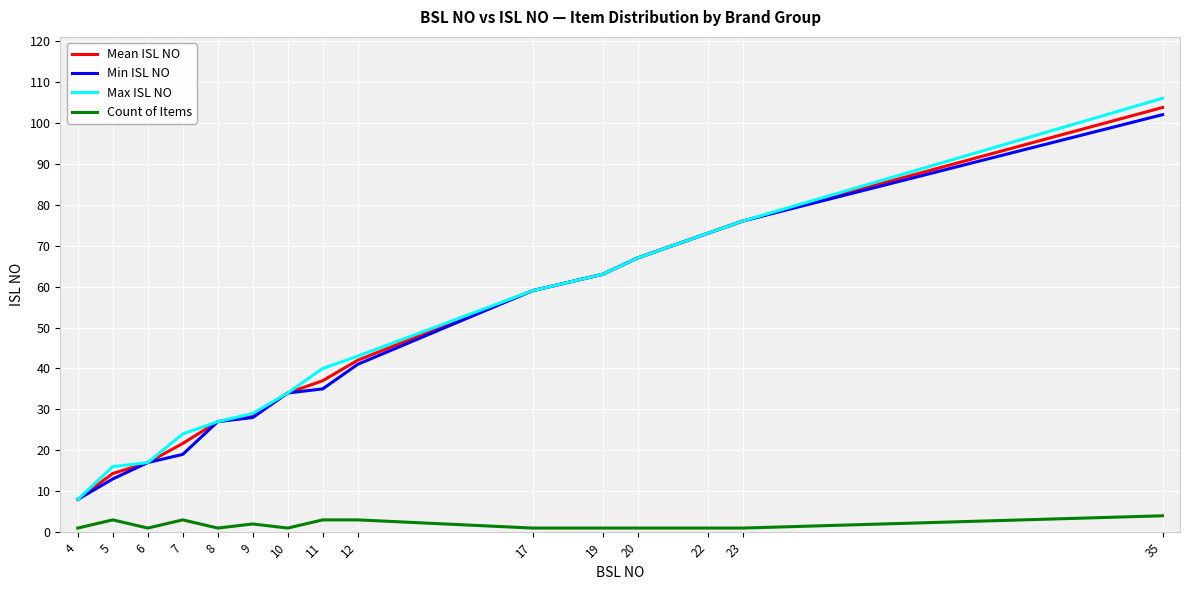

Which series changed the most between 7 and 19?

Min ISL NO